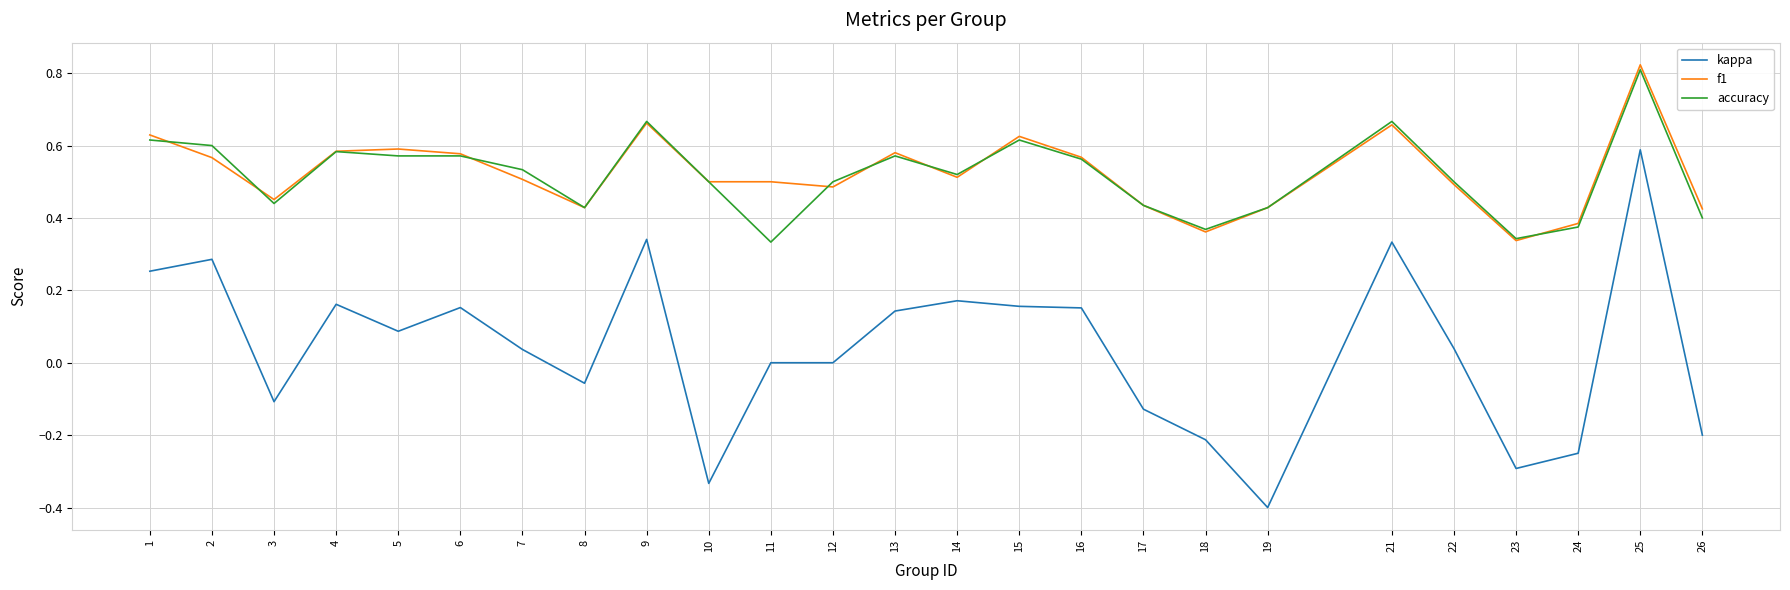

At which category is the sum across all series the highest?

25